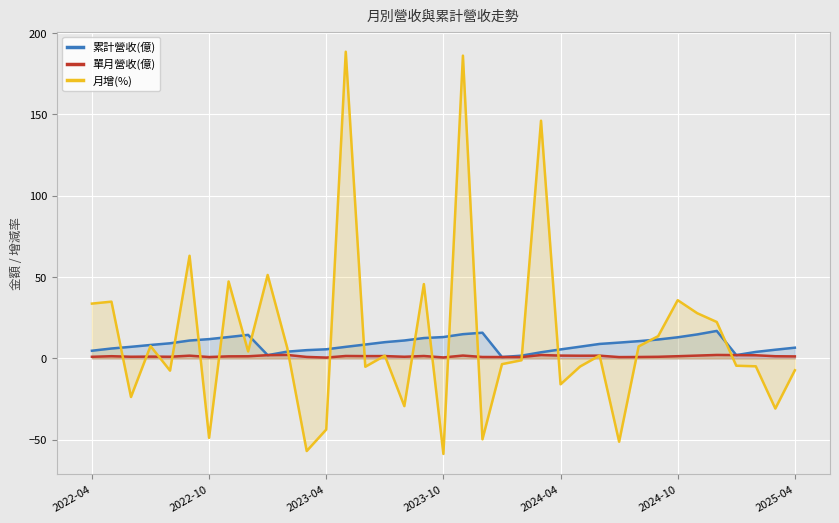

Which series has the widest spread of values?

月增(%)